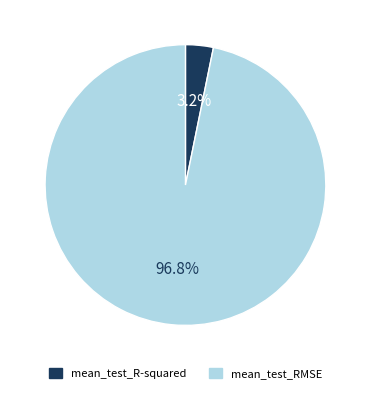

Is there a majority slice in this chart?

Yes